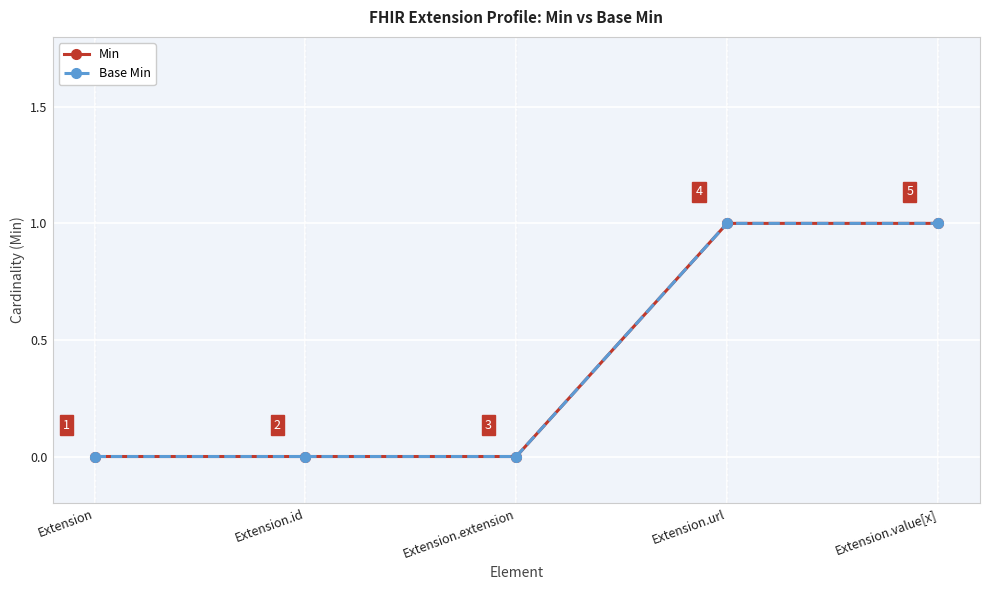

Is this an area chart (filled region under the line)?

No